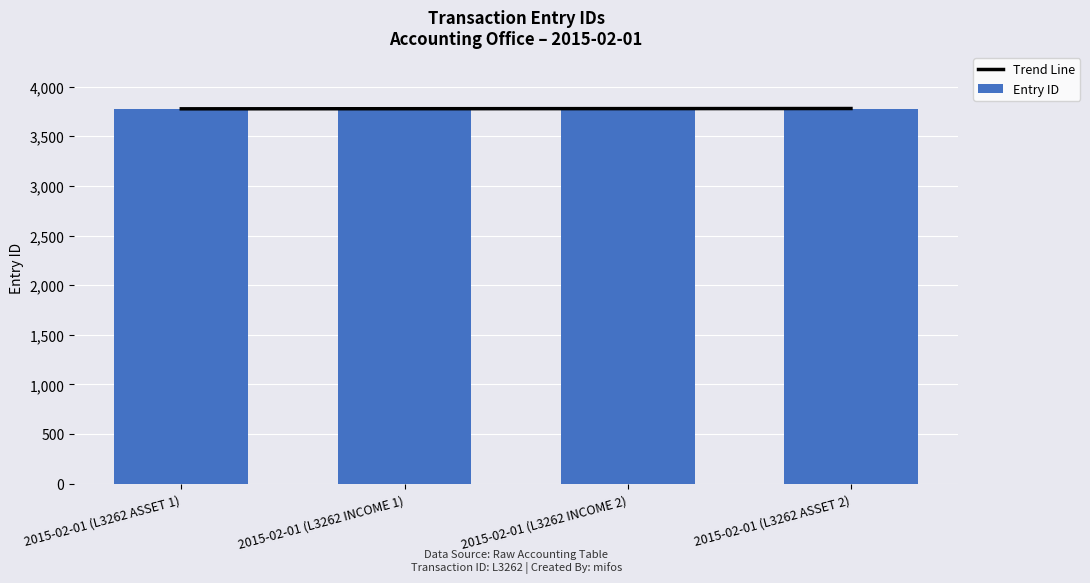

What are all the series names shown in the legend?

Trend Line, Entry ID